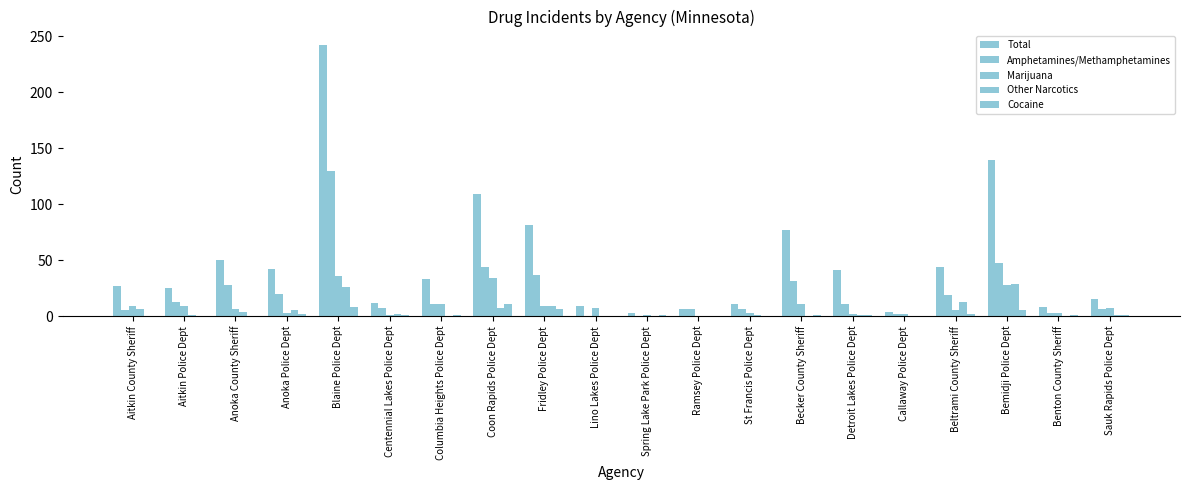

Which series has the largest total across all categories?

Total